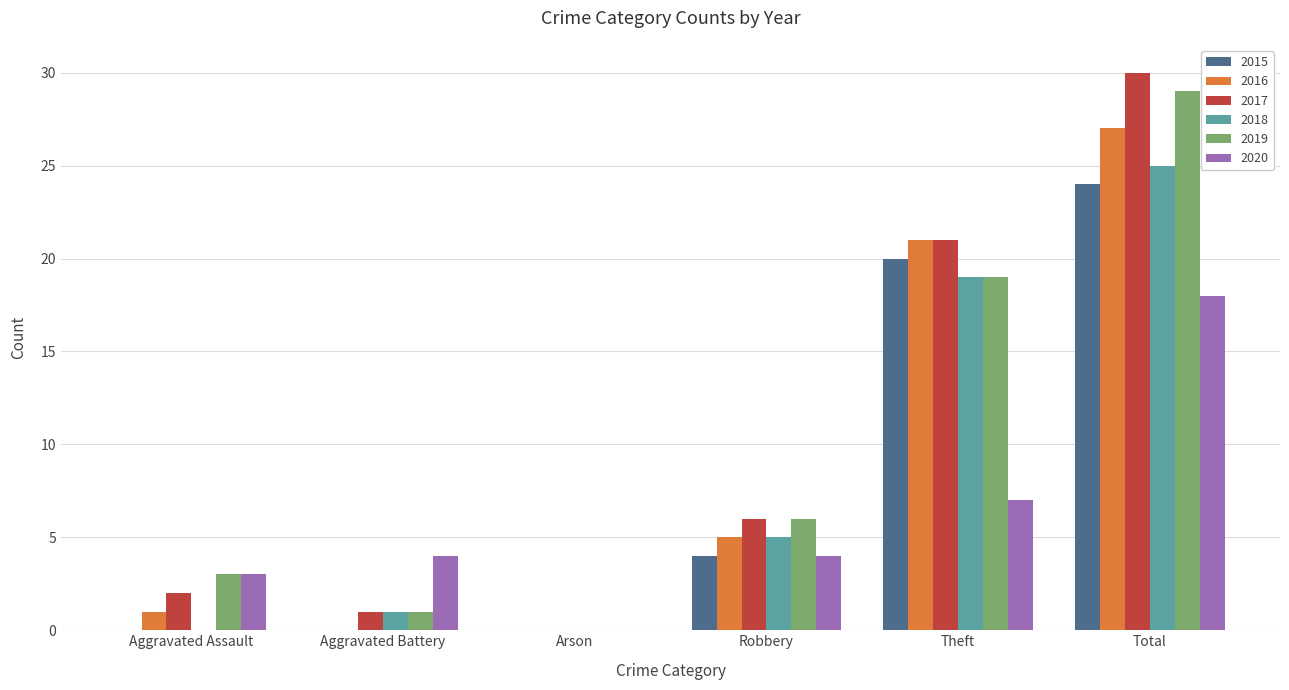

What is the average value of the 2019 series?

10